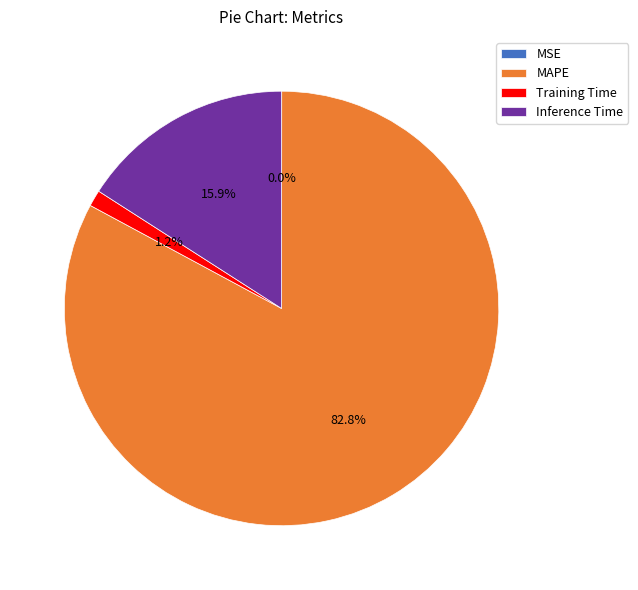

What percentage is the Inference Time slice, to the nearest percent?

16%